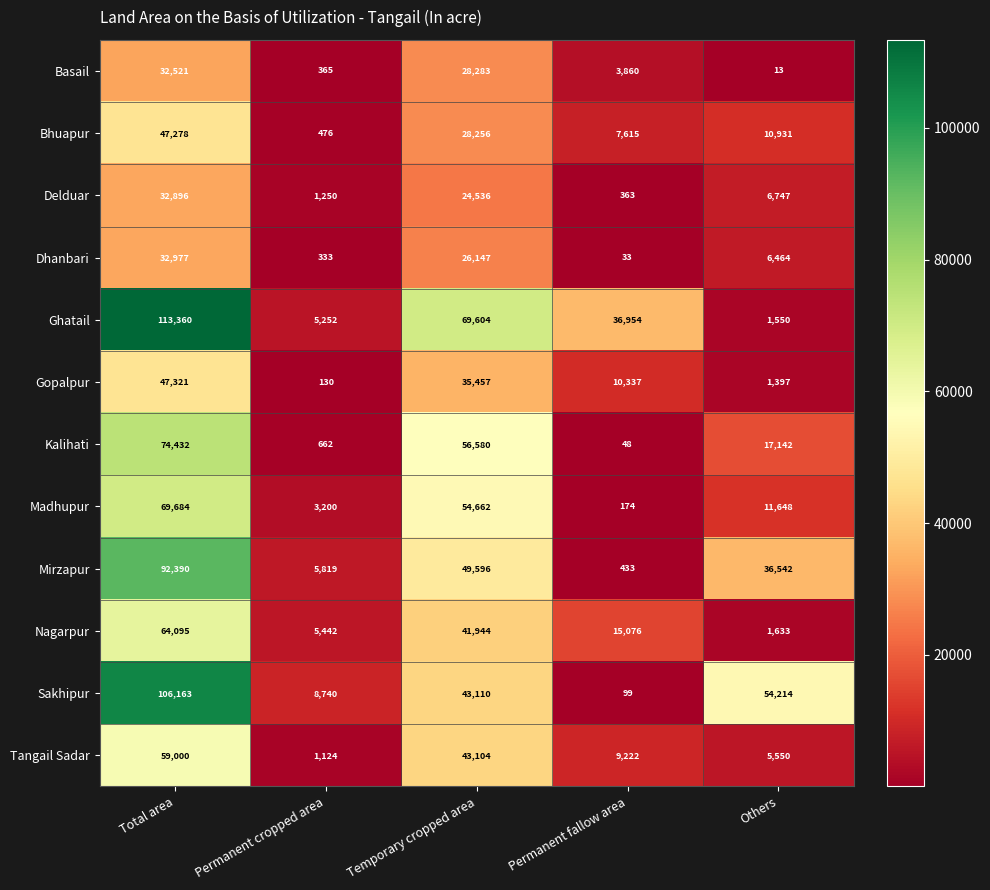

Which category has the lowest value across all series?

Others